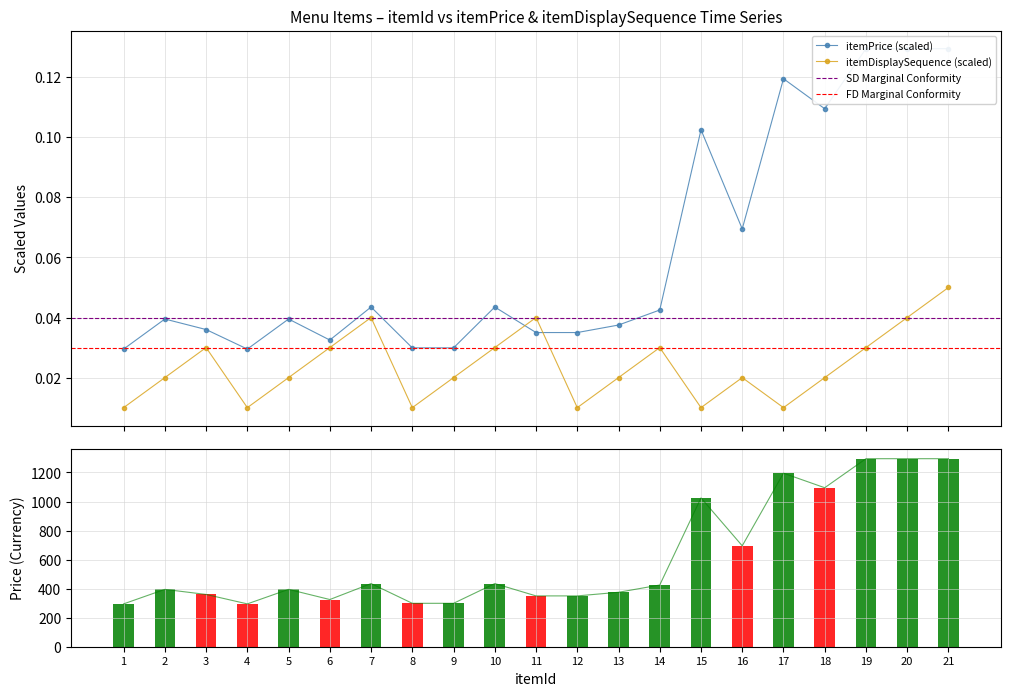

How many data points does each series have?

21